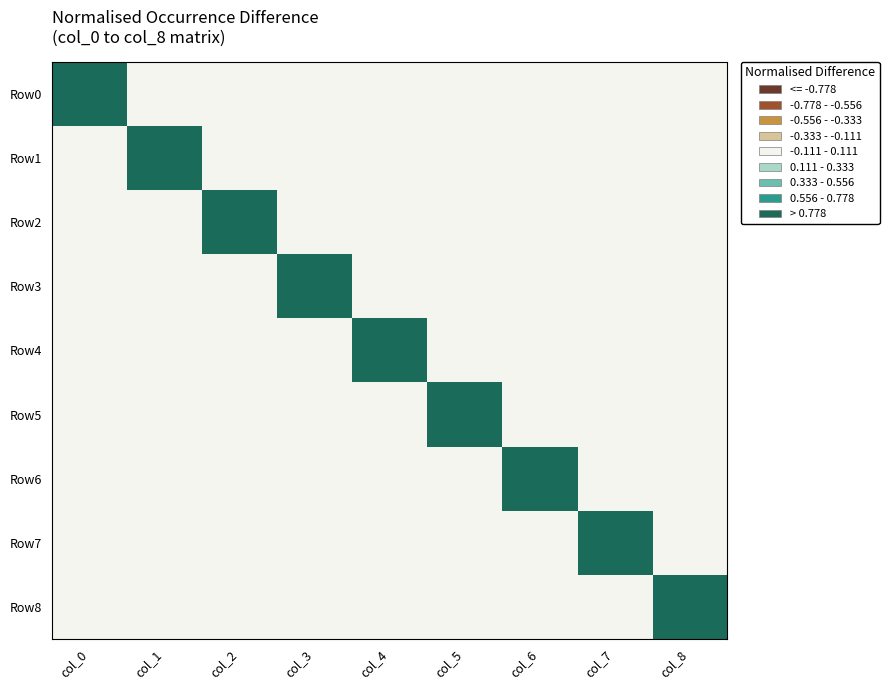

Count the number of data series in this chart.

9